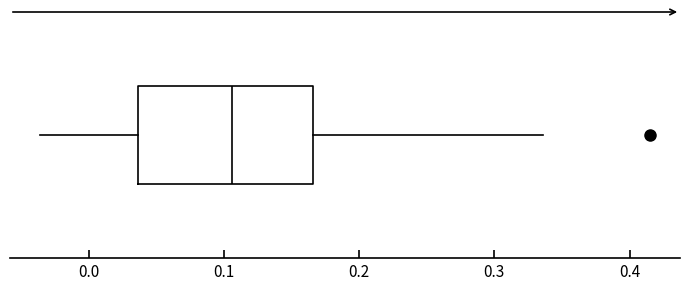

Where does the left whisker of the box end on the x-axis? The values are not printed on the chart, so give them approximately, as read against the axis.

-0.04